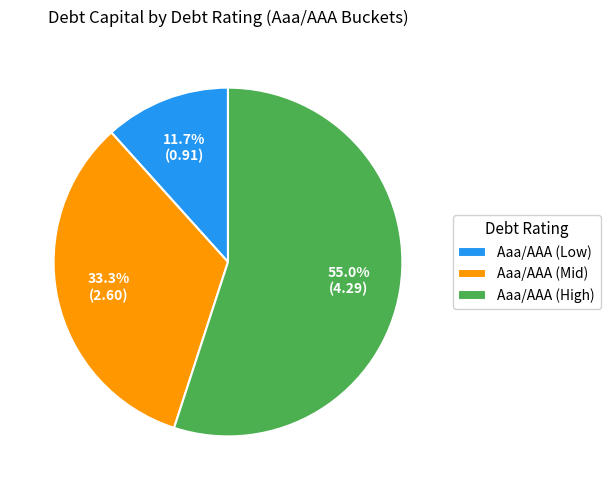

How many slices are in this pie chart?

3